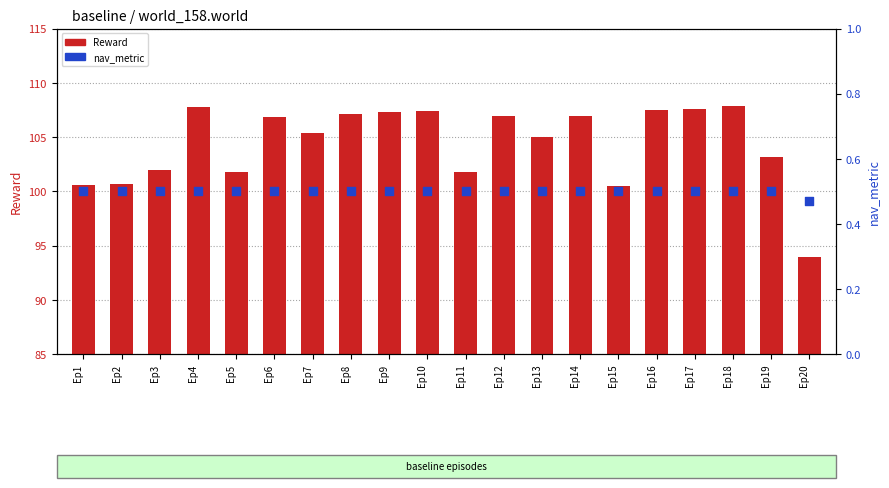

Is the value of Reward at Ep4 greater than the value of nav_metric at Ep14?

Yes